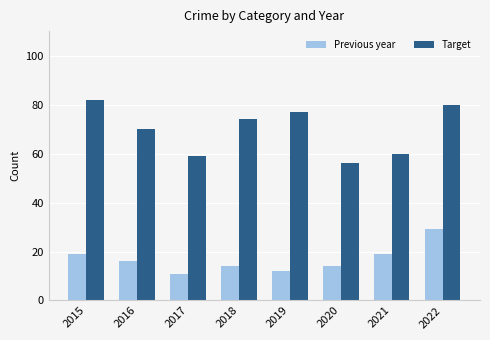

What is the value of the Previous year bar at the 2nd from the left?

16